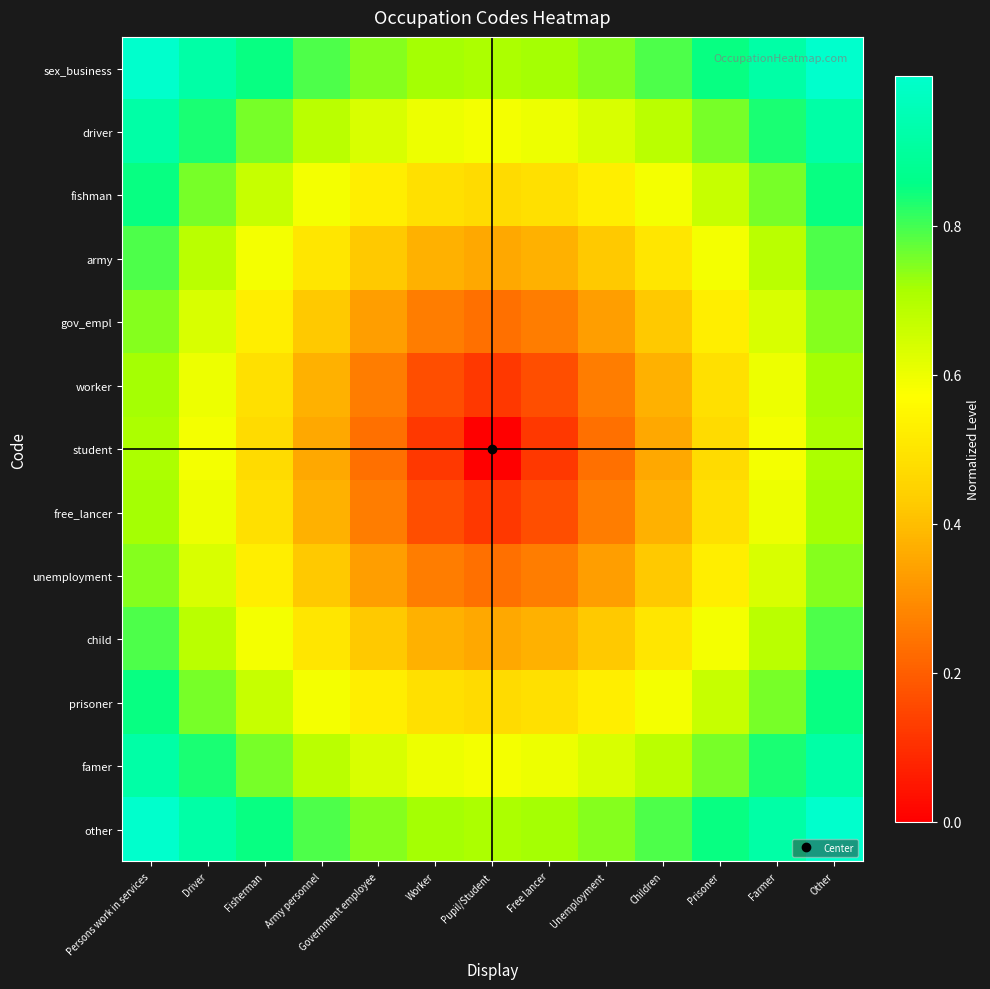

Reading right to left, extract all data points from this chart.

sex_business: Other=1.0	Farmer=0.9	Prisoner=0.8	Children=0.8	Unemployment=0.7	Free lancer=0.7	Pupil/Student=0.7	Worker=0.7	Government employee=0.7	Army personnel=0.8	Fisherman=0.8	Driver=0.9	Persons work in services=1.0
driver: Other=0.9	Farmer=0.8	Prisoner=0.8	Children=0.7	Unemployment=0.6	Free lancer=0.6	Pupil/Student=0.6	Worker=0.6	Government employee=0.6	Army personnel=0.7	Fisherman=0.8	Driver=0.8	Persons work in services=0.9
fishman: Other=0.8	Farmer=0.8	Prisoner=0.7	Children=0.6	Unemployment=0.5	Free lancer=0.5	Pupil/Student=0.5	Worker=0.5	Government employee=0.5	Army personnel=0.6	Fisherman=0.7	Driver=0.8	Persons work in services=0.8
army: Other=0.8	Farmer=0.7	Prisoner=0.6	Children=0.5	Unemployment=0.4	Free lancer=0.4	Pupil/Student=0.4	Worker=0.4	Government employee=0.4	Army personnel=0.5	Fisherman=0.6	Driver=0.7	Persons work in services=0.8
gov_empl: Other=0.7	Farmer=0.6	Prisoner=0.5	Children=0.4	Unemployment=0.3	Free lancer=0.3	Pupil/Student=0.2	Worker=0.3	Government employee=0.3	Army personnel=0.4	Fisherman=0.5	Driver=0.6	Persons work in services=0.7
worker: Other=0.7	Farmer=0.6	Prisoner=0.5	Children=0.4	Unemployment=0.3	Free lancer=0.2	Pupil/Student=0.1	Worker=0.2	Government employee=0.3	Army personnel=0.4	Fisherman=0.5	Driver=0.6	Persons work in services=0.7
student: Other=0.7	Farmer=0.6	Prisoner=0.5	Children=0.4	Unemployment=0.2	Free lancer=0.1	Pupil/Student=0.0	Worker=0.1	Government employee=0.2	Army personnel=0.4	Fisherman=0.5	Driver=0.6	Persons work in services=0.7
free_lancer: Other=0.7	Farmer=0.6	Prisoner=0.5	Children=0.4	Unemployment=0.3	Free lancer=0.2	Pupil/Student=0.1	Worker=0.2	Government employee=0.3	Army personnel=0.4	Fisherman=0.5	Driver=0.6	Persons work in services=0.7
unemployment: Other=0.7	Farmer=0.6	Prisoner=0.5	Children=0.4	Unemployment=0.3	Free lancer=0.3	Pupil/Student=0.2	Worker=0.3	Government employee=0.3	Army personnel=0.4	Fisherman=0.5	Driver=0.6	Persons work in services=0.7
child: Other=0.8	Farmer=0.7	Prisoner=0.6	Children=0.5	Unemployment=0.4	Free lancer=0.4	Pupil/Student=0.4	Worker=0.4	Government employee=0.4	Army personnel=0.5	Fisherman=0.6	Driver=0.7	Persons work in services=0.8
prisoner: Other=0.8	Farmer=0.8	Prisoner=0.7	Children=0.6	Unemployment=0.5	Free lancer=0.5	Pupil/Student=0.5	Worker=0.5	Government employee=0.5	Army personnel=0.6	Fisherman=0.7	Driver=0.8	Persons work in services=0.8
famer: Other=0.9	Farmer=0.8	Prisoner=0.8	Children=0.7	Unemployment=0.6	Free lancer=0.6	Pupil/Student=0.6	Worker=0.6	Government employee=0.6	Army personnel=0.7	Fisherman=0.8	Driver=0.8	Persons work in services=0.9
other: Other=1.0	Farmer=0.9	Prisoner=0.8	Children=0.8	Unemployment=0.7	Free lancer=0.7	Pupil/Student=0.7	Worker=0.7	Government employee=0.7	Army personnel=0.8	Fisherman=0.8	Driver=0.9	Persons work in services=1.0